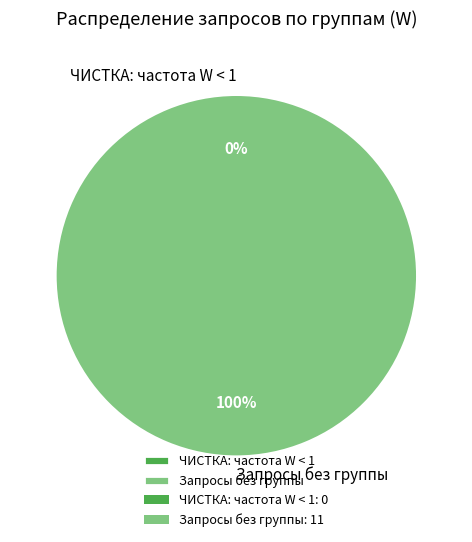

Is 7 the majority of the pie?

No